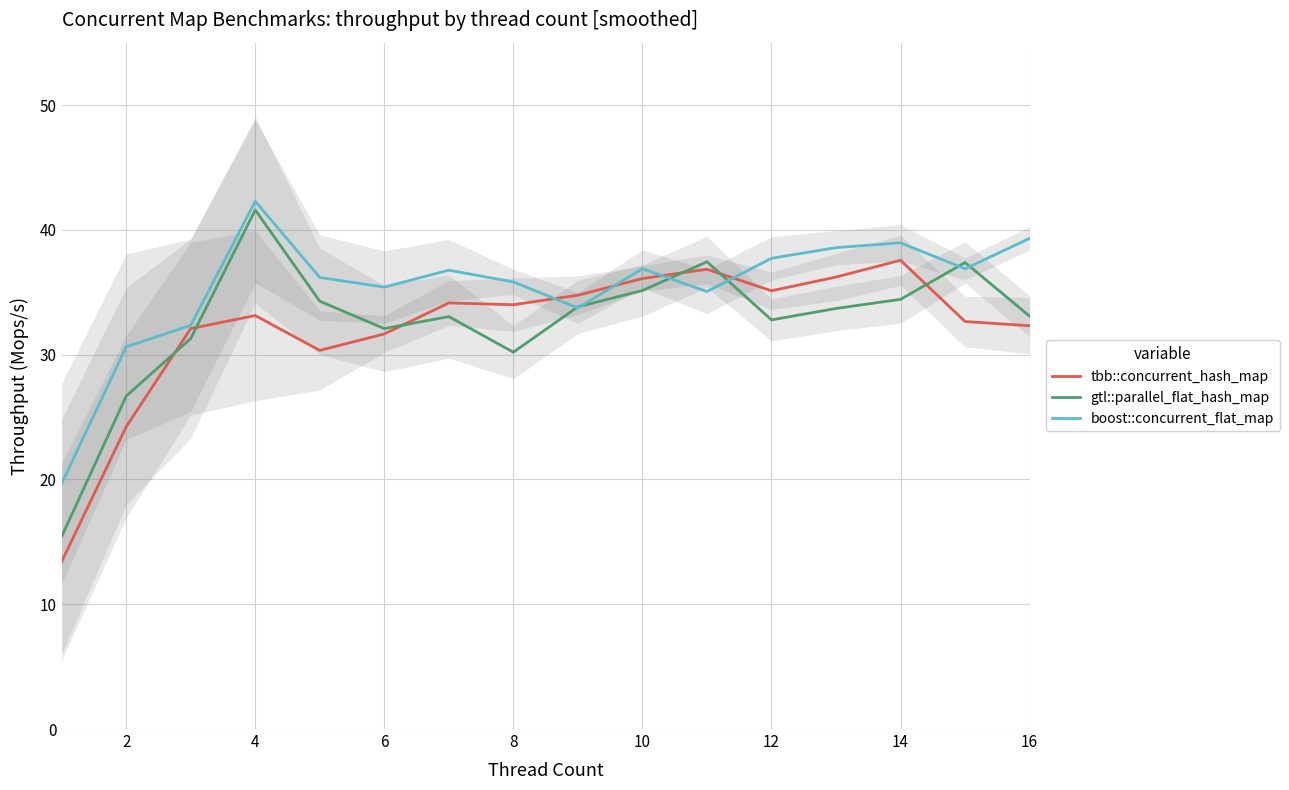

The boost::concurrent_flat_map series shows 15.0 at 2. True or false?

False